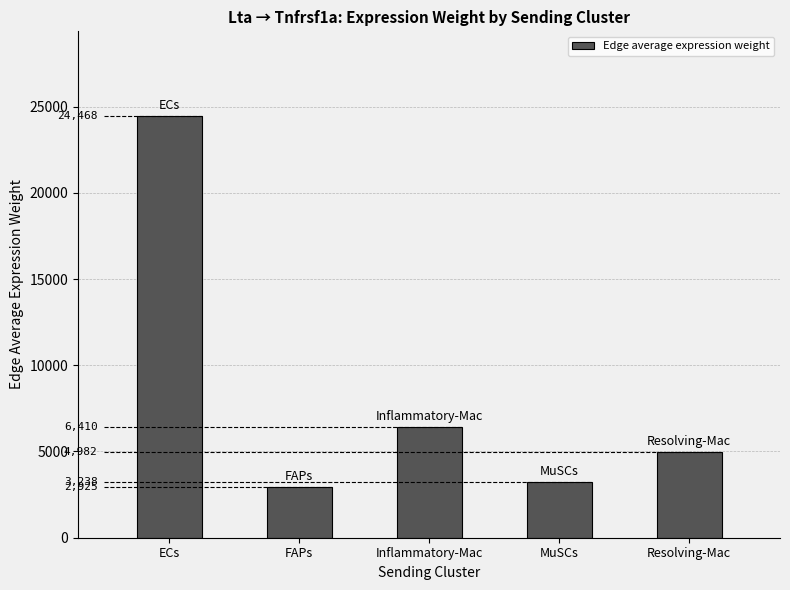

Rank the categories by value from lowest to highest.

FAPs, MuSCs, Resolving-Mac, Inflammatory-Mac, ECs